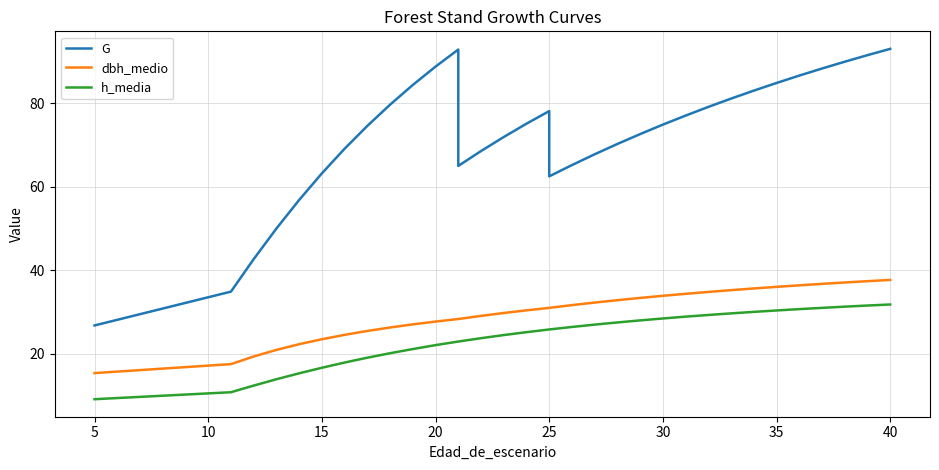

True or false: G and dbh_medio cross at least once.

False